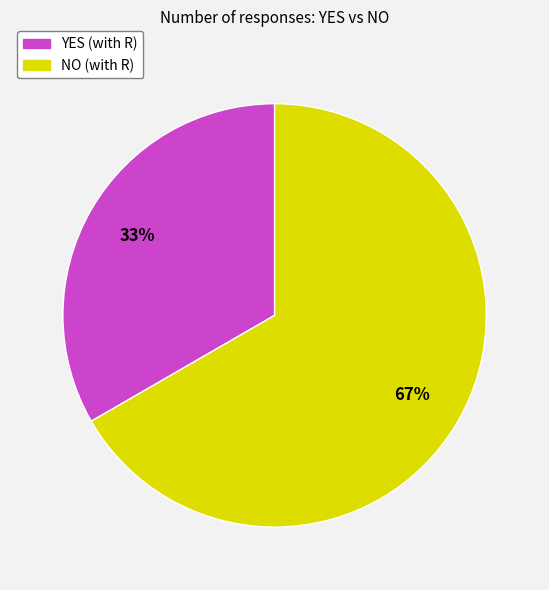

Do YES (with R) and NO (with R) together represent more than half of the pie?

Yes